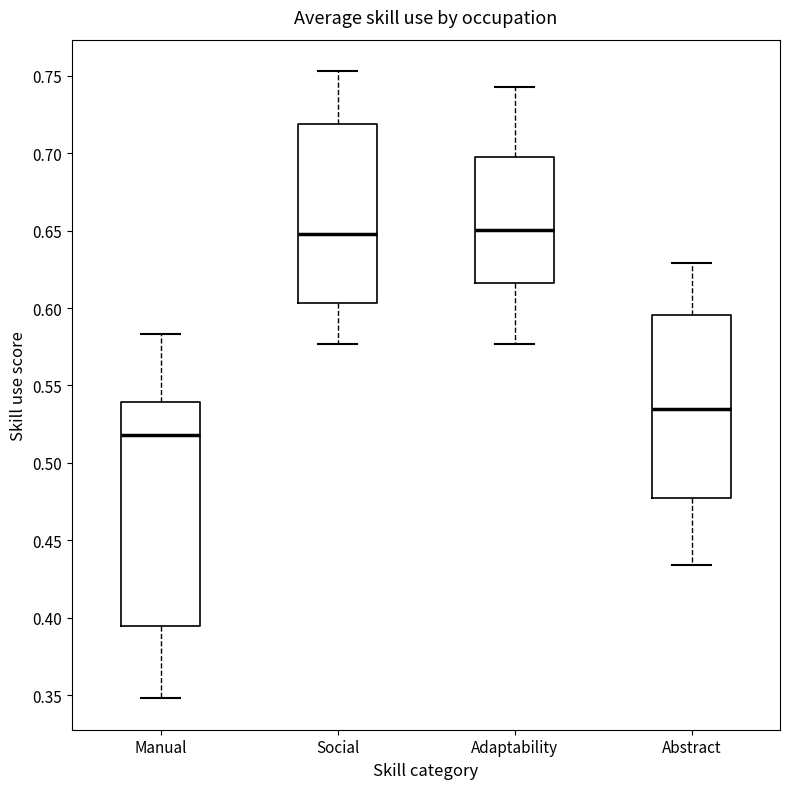

Where does the lower whisker of the box for Manual end on the y-axis? The values are not printed on the chart, so give them approximately, as read against the axis.

0.350